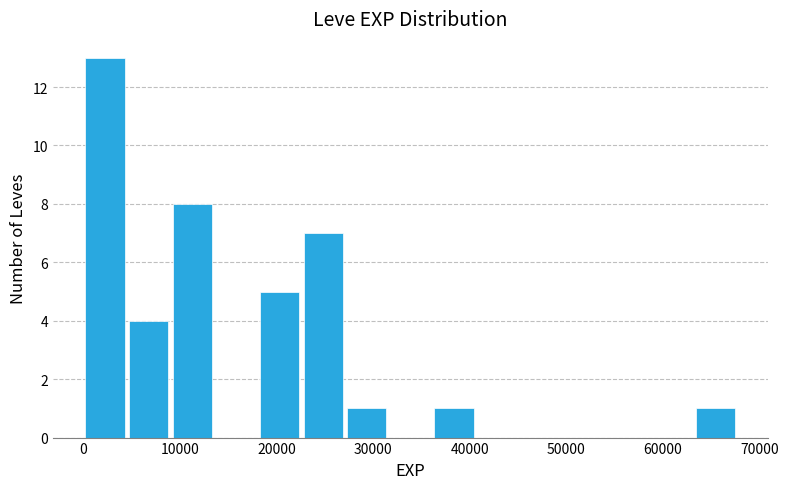

Reading left to right, list every bar in this chart as the range it spans on the x-axis followed by its height. Neither the bar edges nor the heights are printed on the chart, so give them approximately, as read against the axes.

0 to 5000: 13
5000 to 9000: 4
9000 to 14000: 8
14000 to 18000: 0
18000 to 23000: 5
23000 to 27000: 7
27000 to 32000: 1
32000 to 36000: 0
36000 to 41000: 1
41000 to 45000: 0
45000 to 50000: 0
50000 to 54000: 0
54000 to 59000: 0
59000 to 63000: 0
63000 to 68000: 1